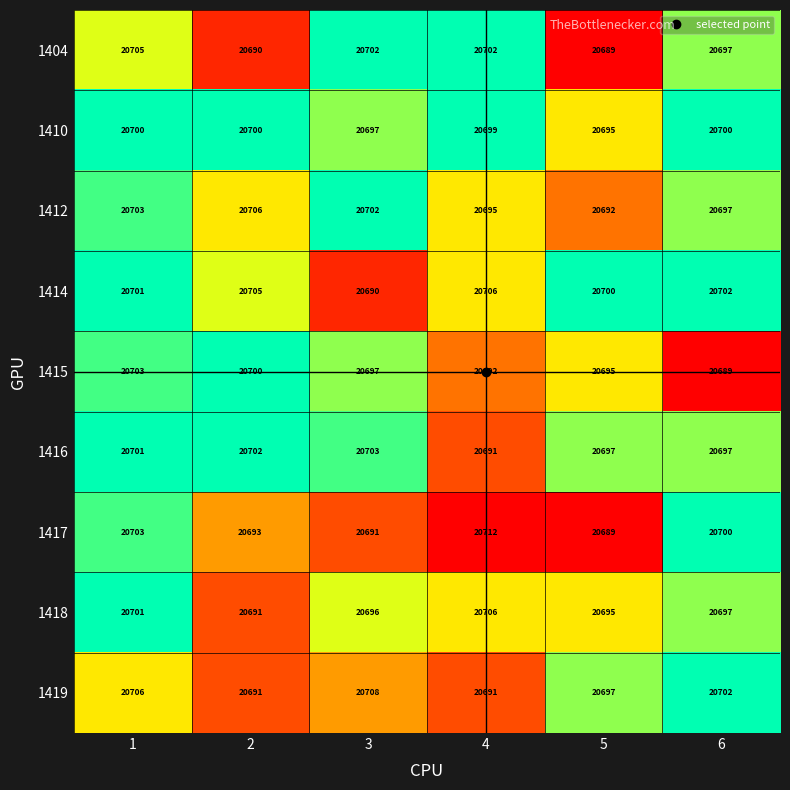

What is the difference between the highest and lowest values at 3?

18